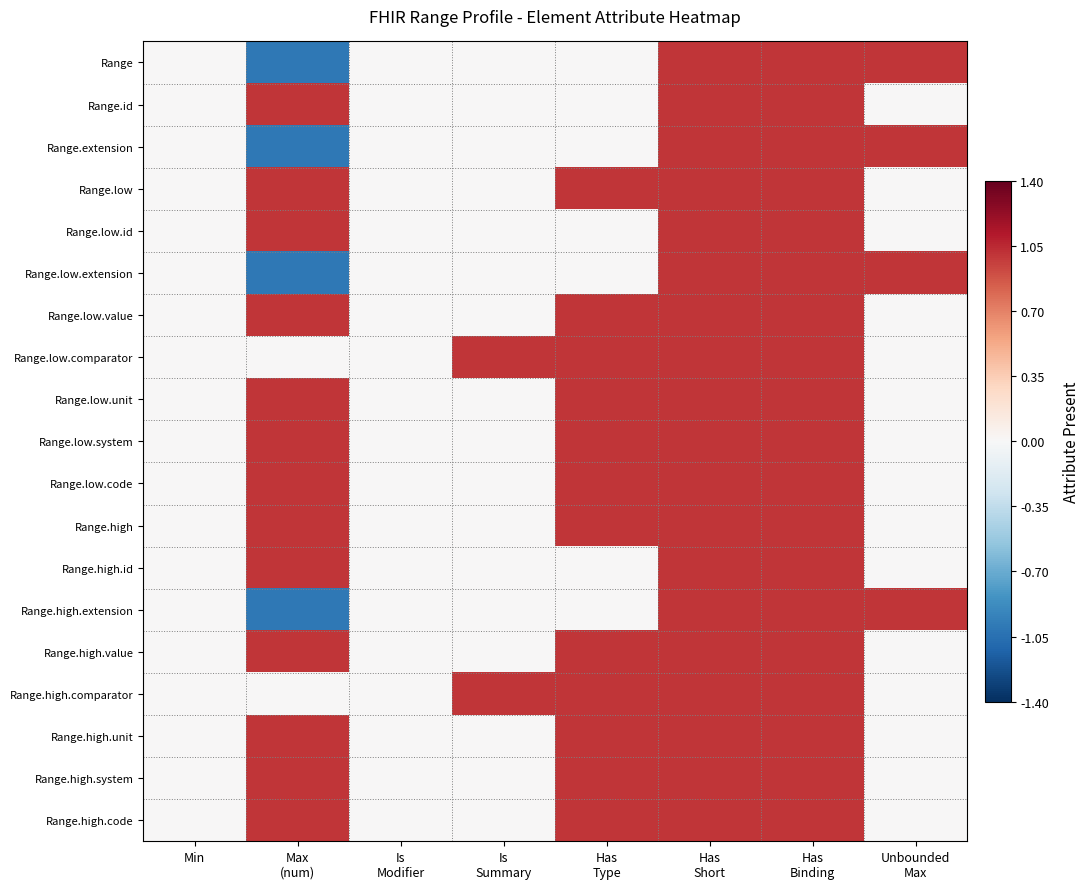

Which series has the largest total across all categories?

Range.low